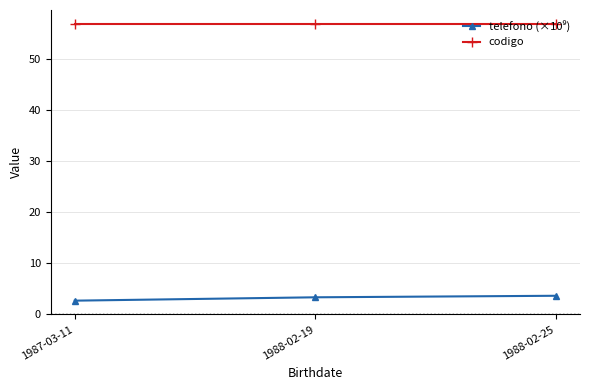

True or false: codigo has a value of 57.0 at 1987-03-11.

True